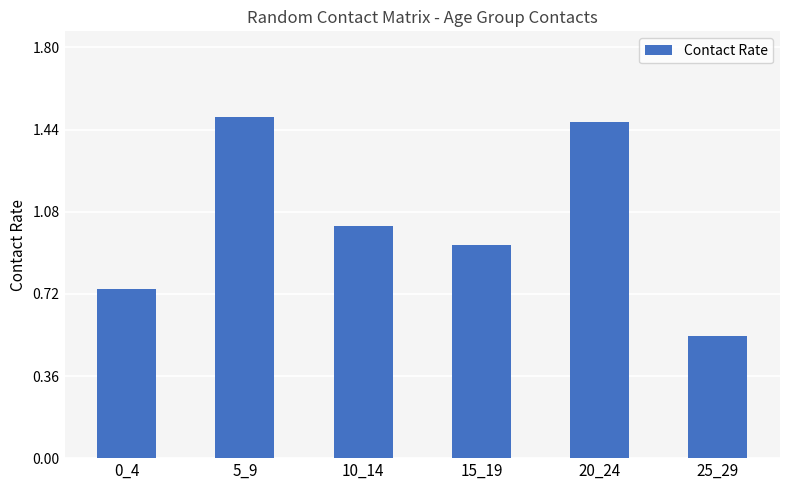

What is the difference between the values at 0_4 and 25_29?

0.2